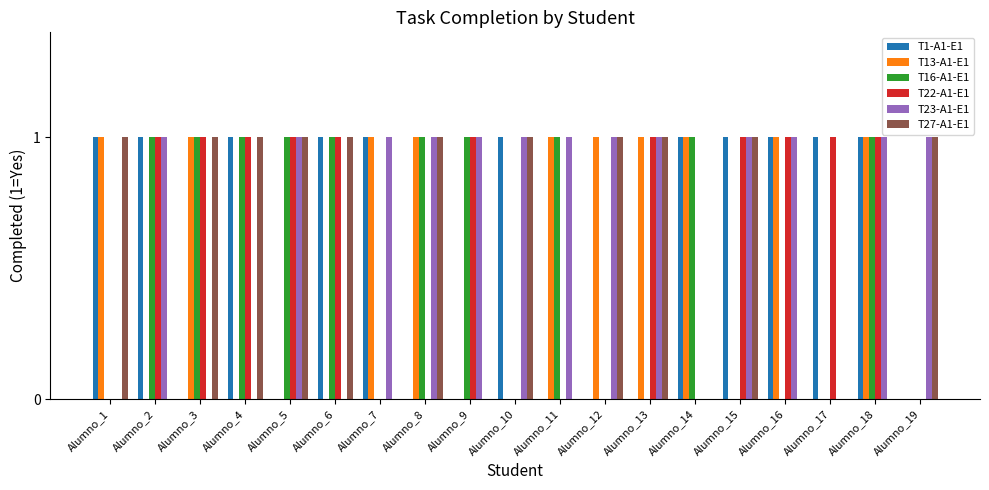

Is the value of T27-A1-E1 at Alumno_9 greater than the value of T13-A1-E1 at Alumno_7?

No